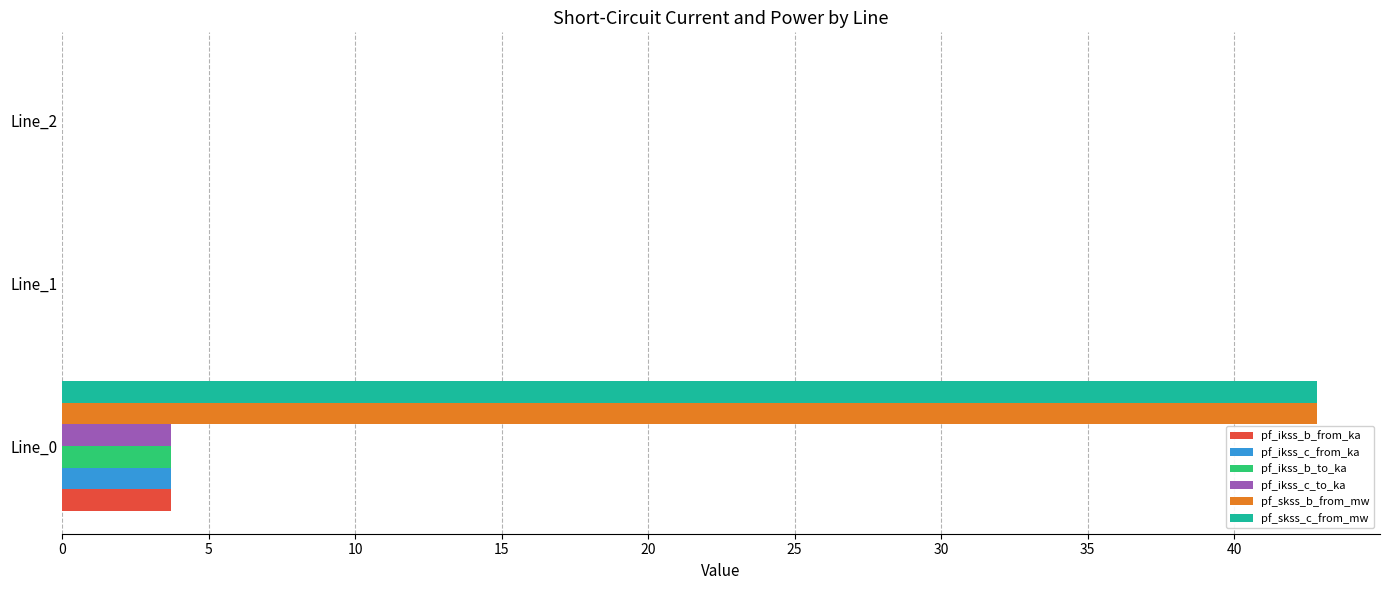

What is the highest value of the pf_ikss_b_from_ka series?

3.7